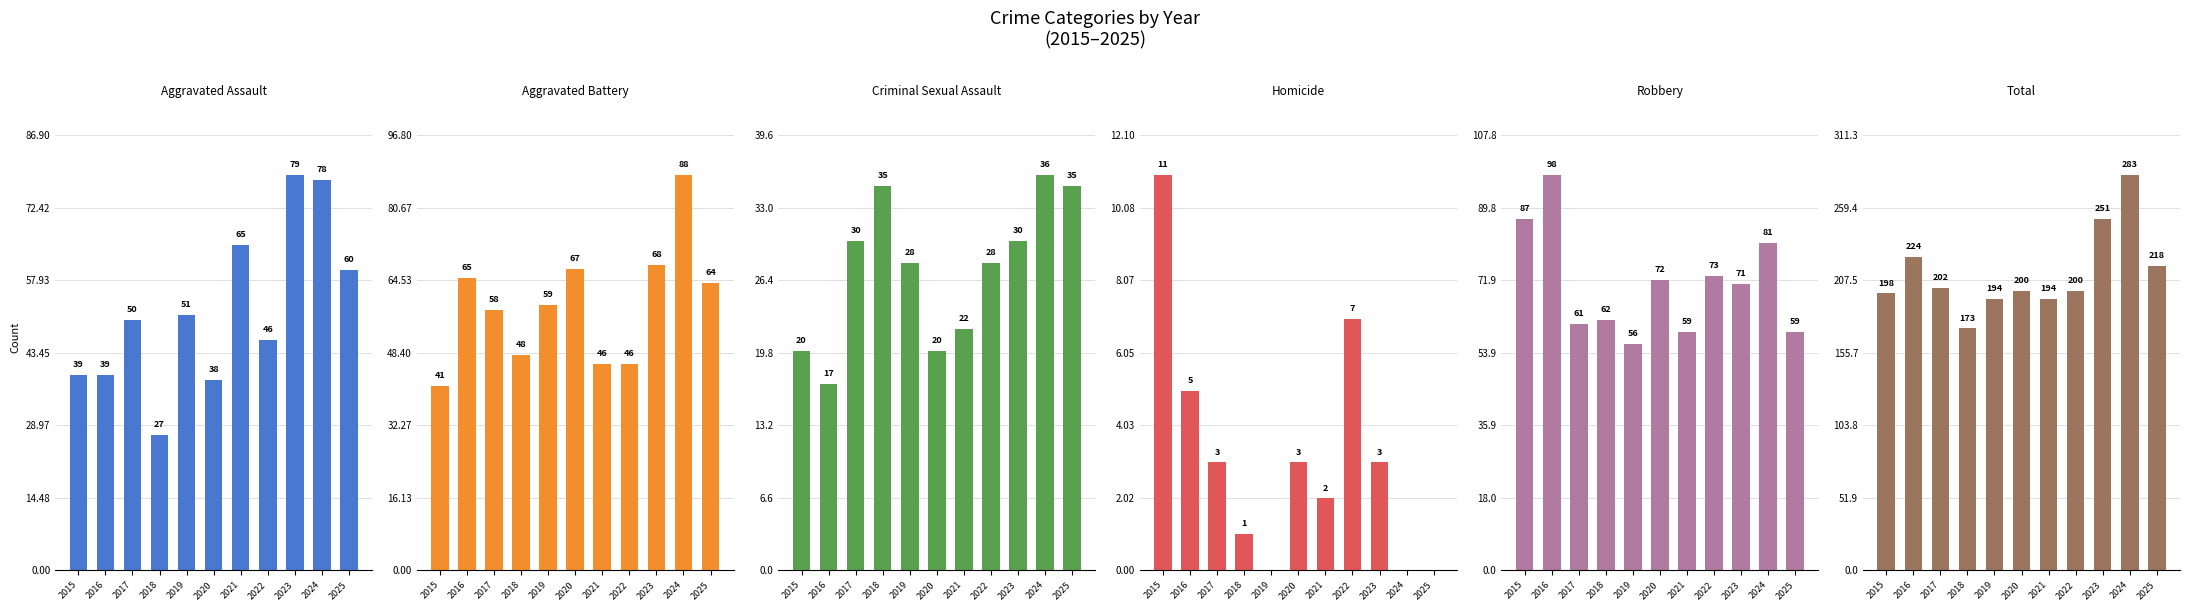

How many bars are there in each group?

6